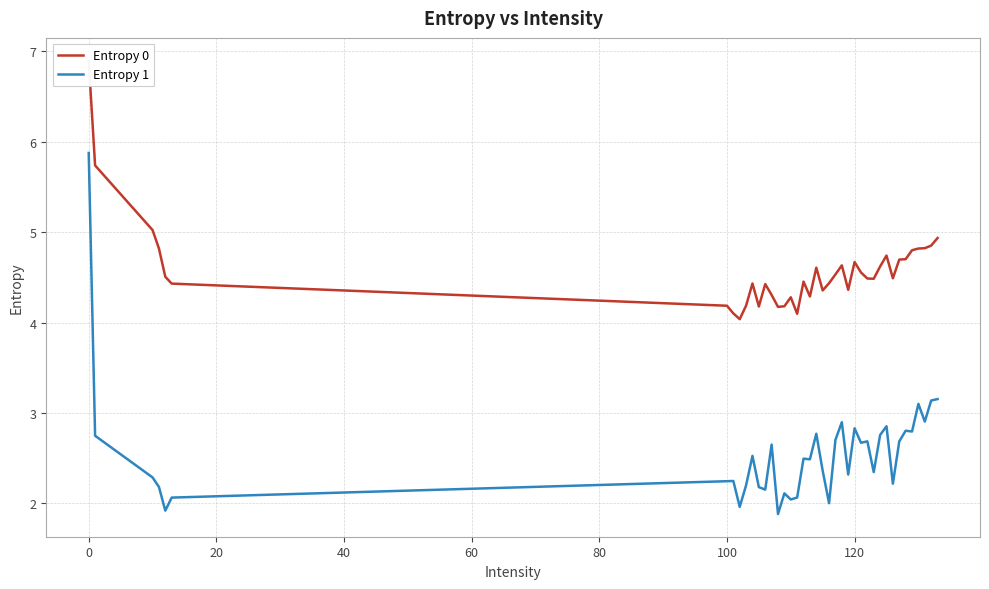

What is the maximum value for Entropy 1?

5.9